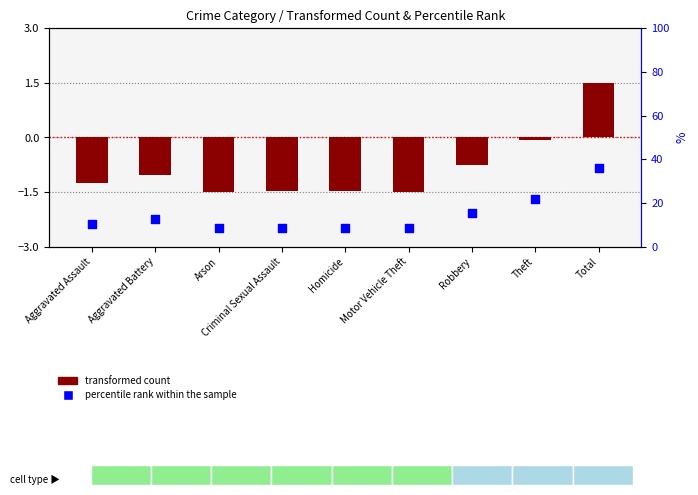

Which series reaches the maximum Y coordinate?

transformed count